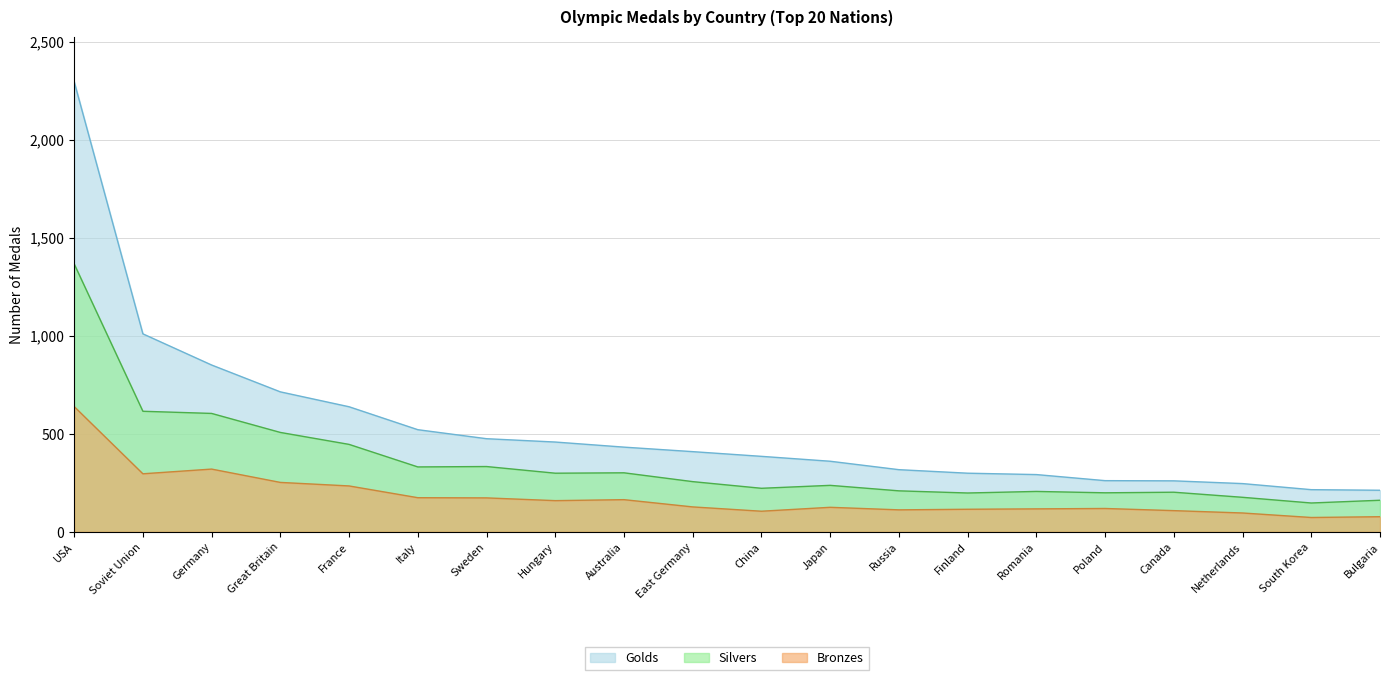

Which series has the largest range (max minus min)?

Golds